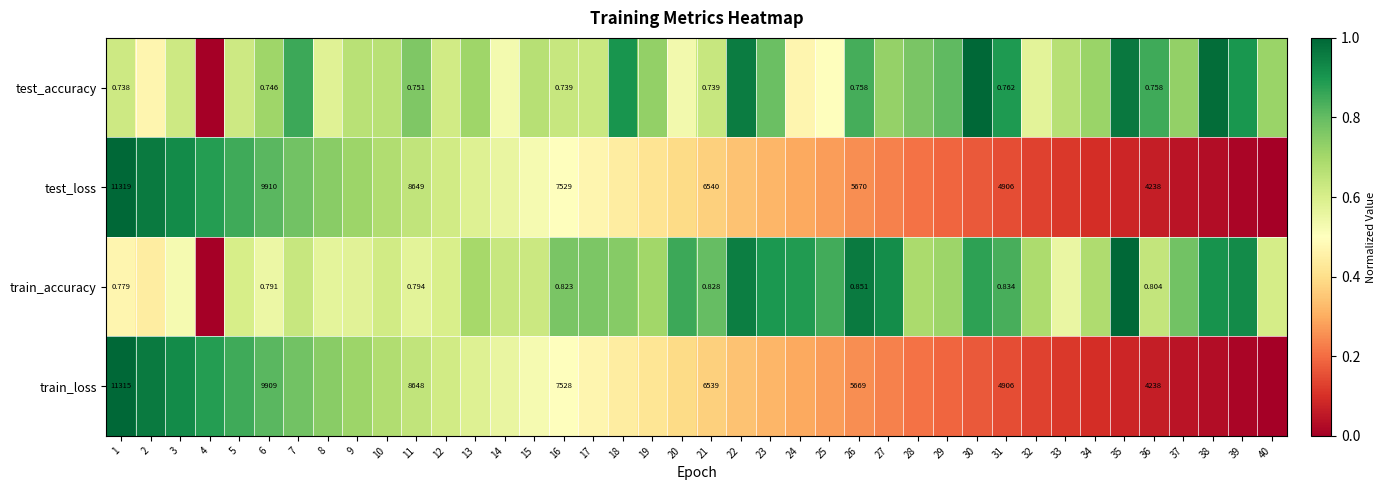

What is the spread (max minus min) of values at 8?

0.2